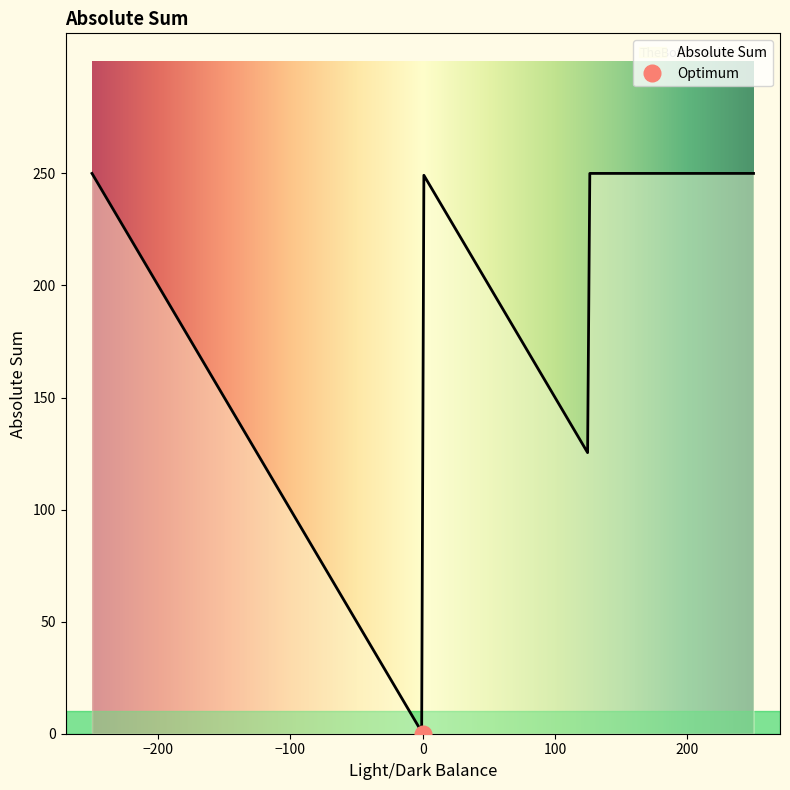

Which has a higher value, 250 or -250?

250